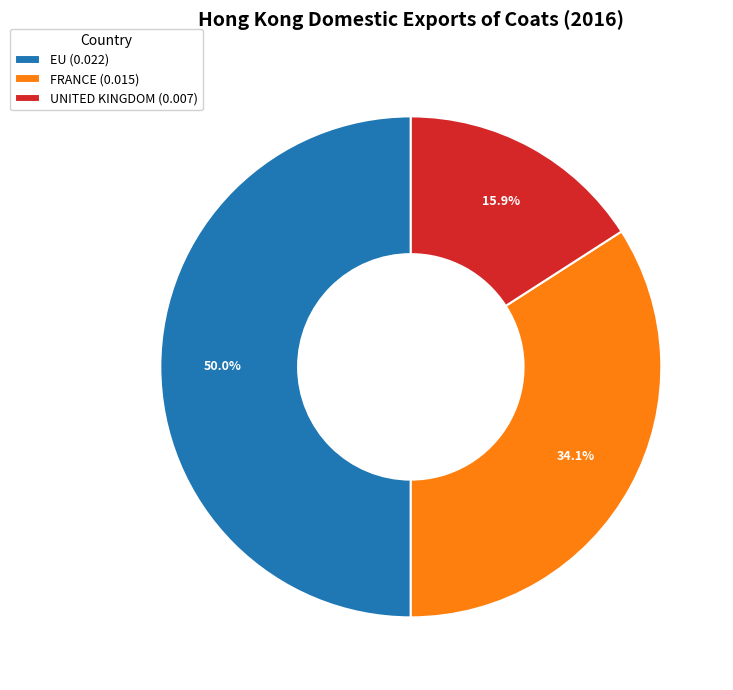

Which slice is the smallest?

UNITED KINGDOM (0.007)